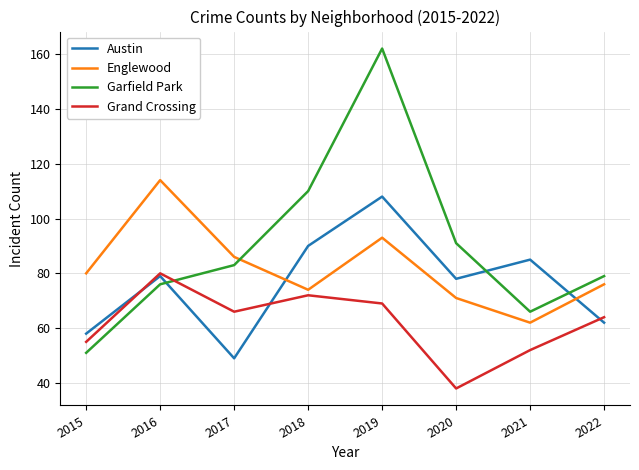

How many series are shown in this chart?

4